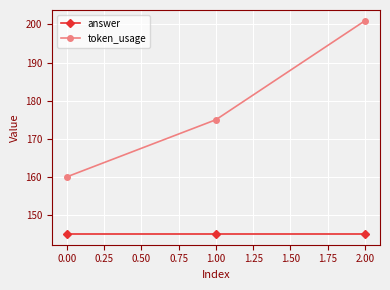

Which series changed the most between 0.00 and 2.00?

token_usage